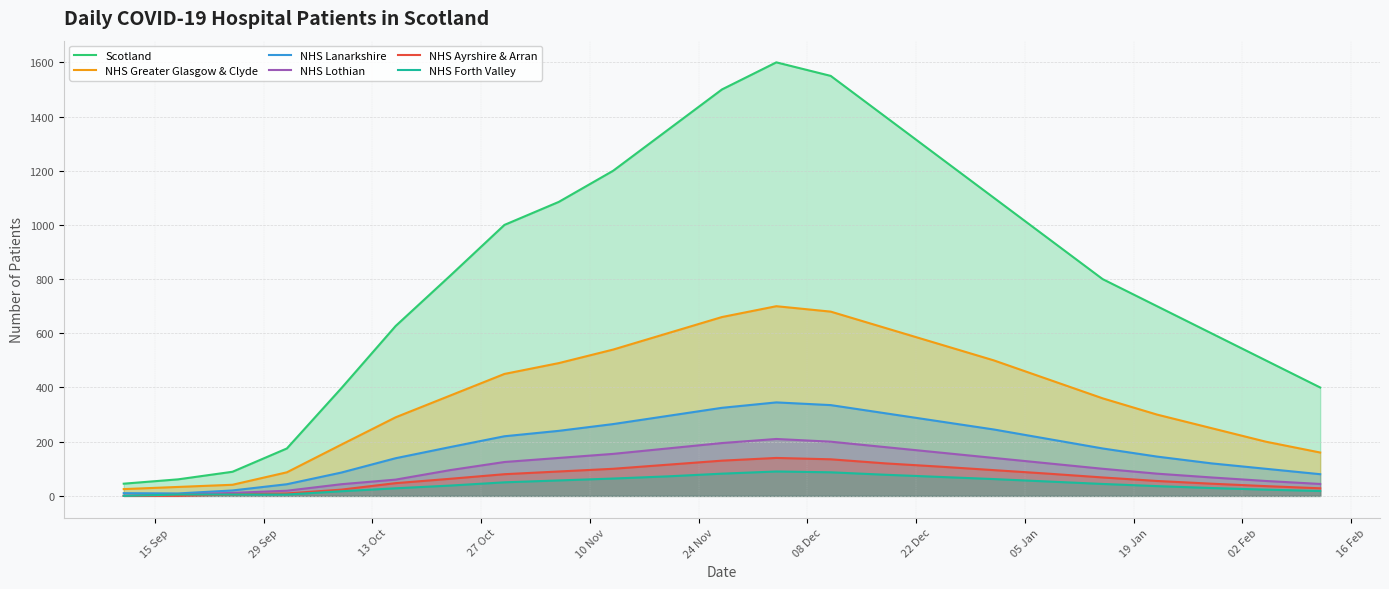

What is the highest value of the NHS Greater Glasgow & Clyde series?

700